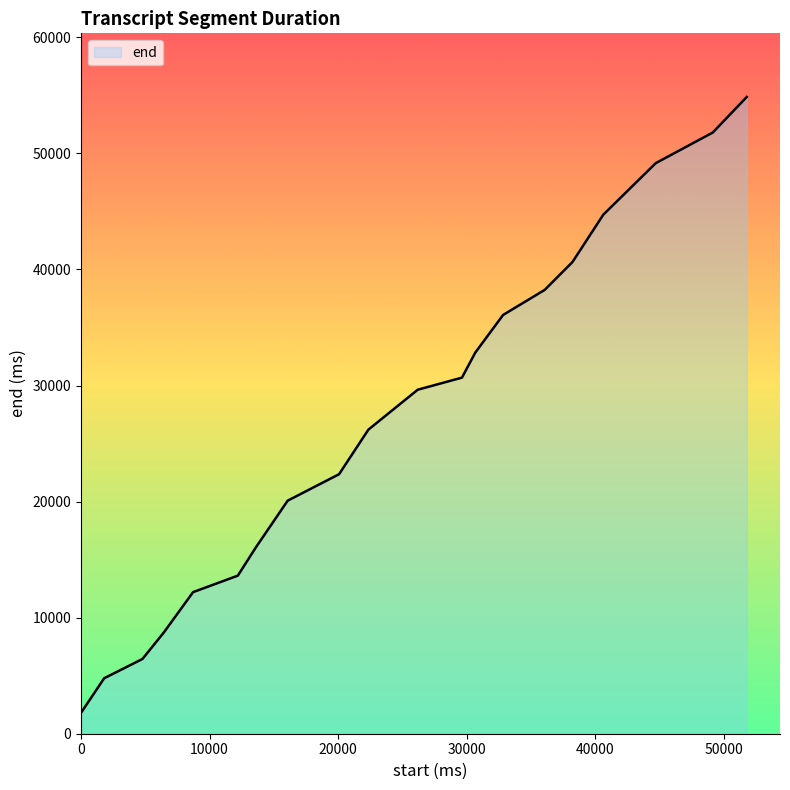

What is the smallest value displayed?

1800